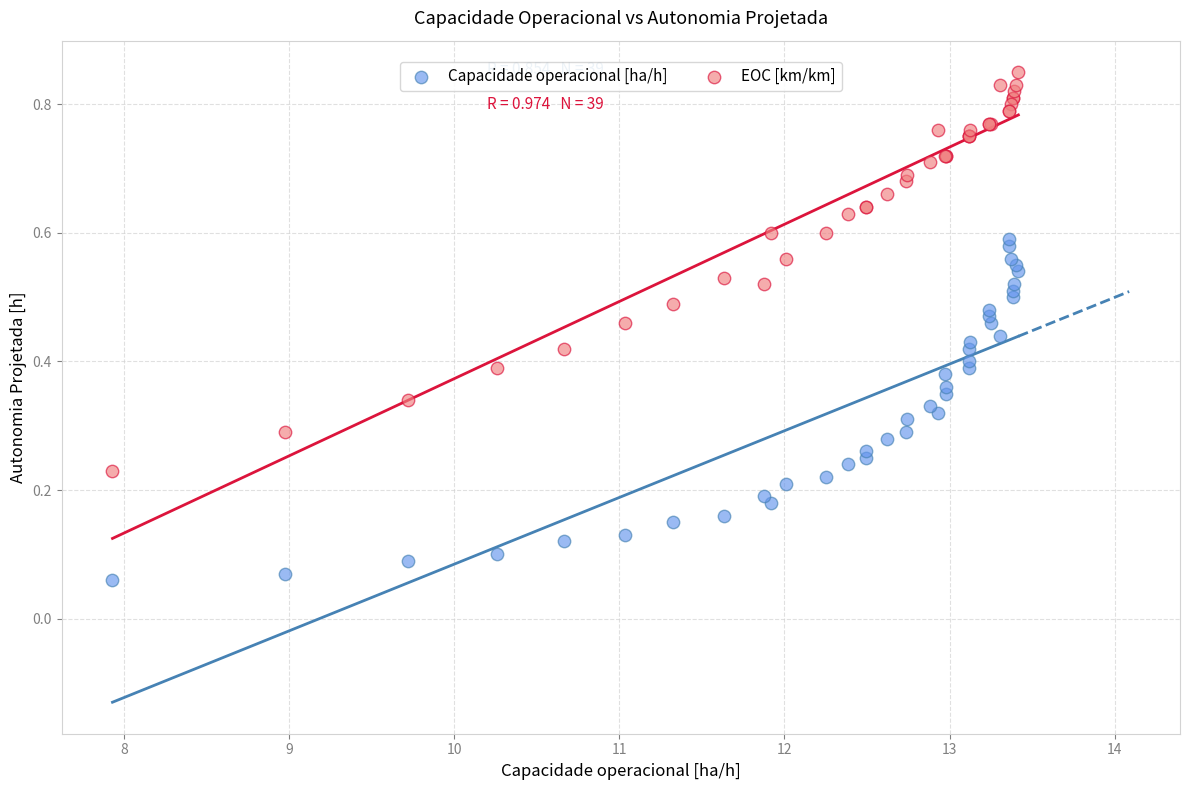

Which series has the largest Y range (max minus min)?

EOC [km/km]